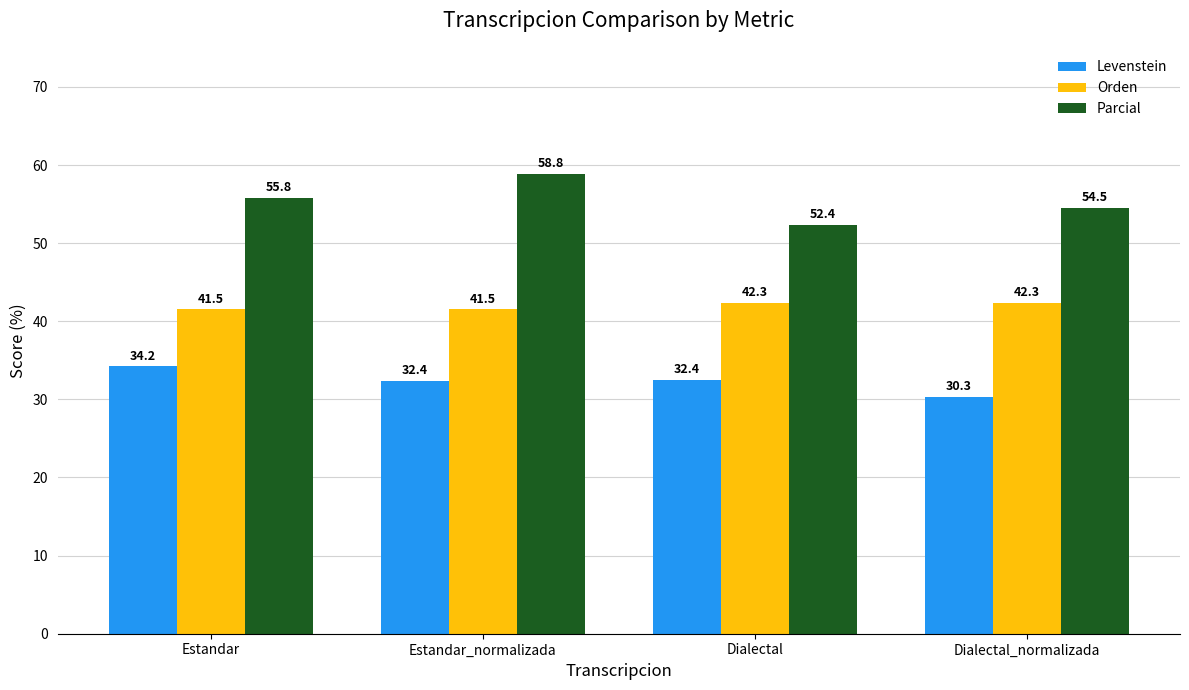

The value of Parcial at Dialectal is 52.4. True or false?

True